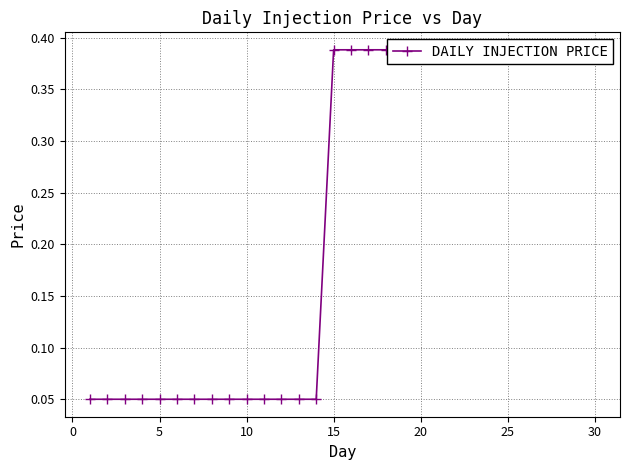

Reading left to right, what are all the values shown in this chart?

0.1	0.1	0.1	0.1	0.1	0.1	0.1	0.1	0.1	0.1	0.1	0.1	0.1	0.1	0.4	0.4	0.4	0.4	0.4	0.4	0.4	0.4	0.4	0.4	0.4	0.4	0.4	0.4	0.4	0.4